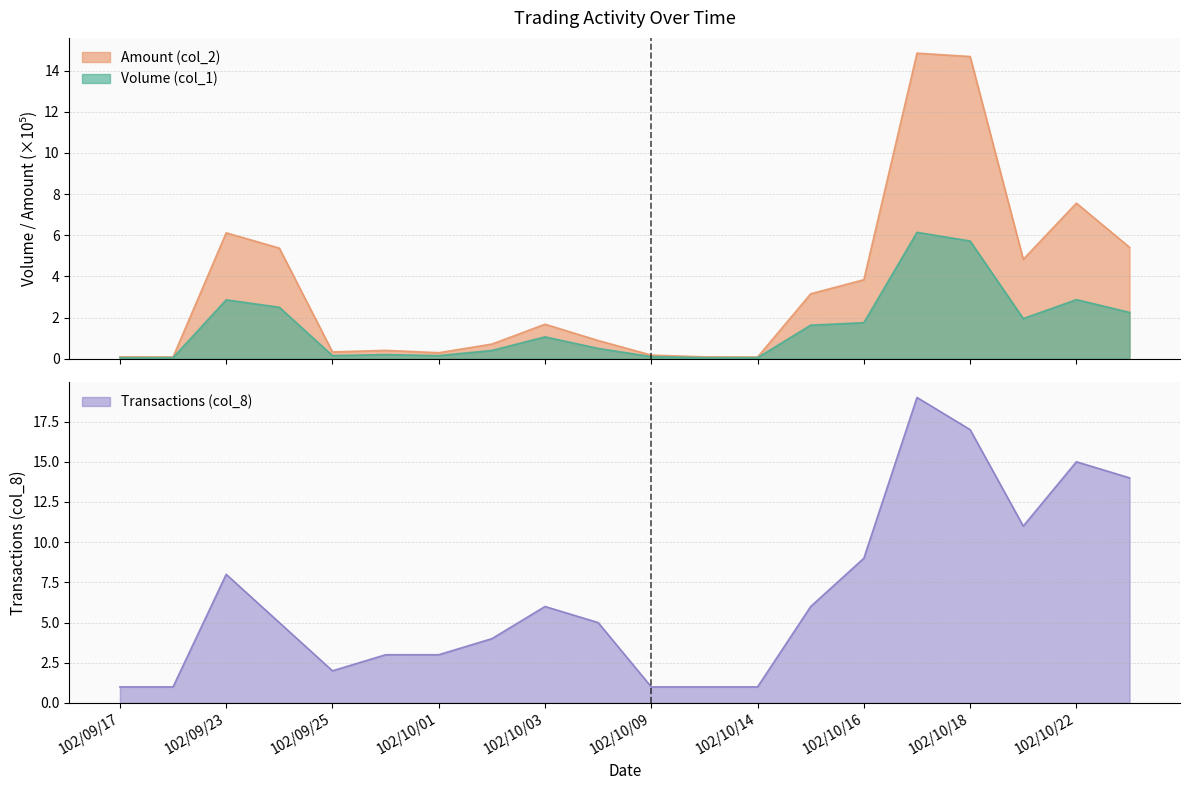

What is the lowest value of the Amount (col_2) series?

0.1